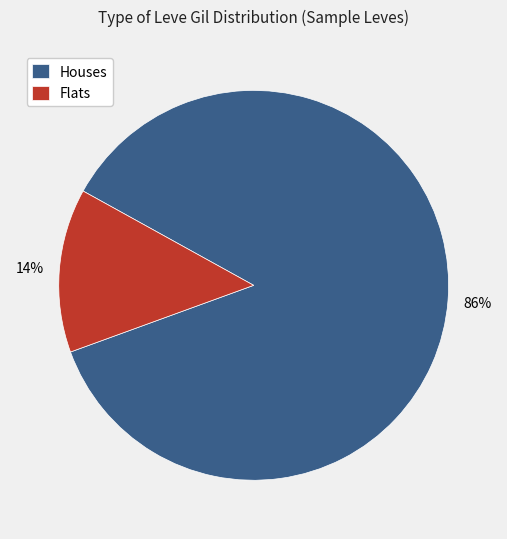

Count the number of slices in the pie.

2